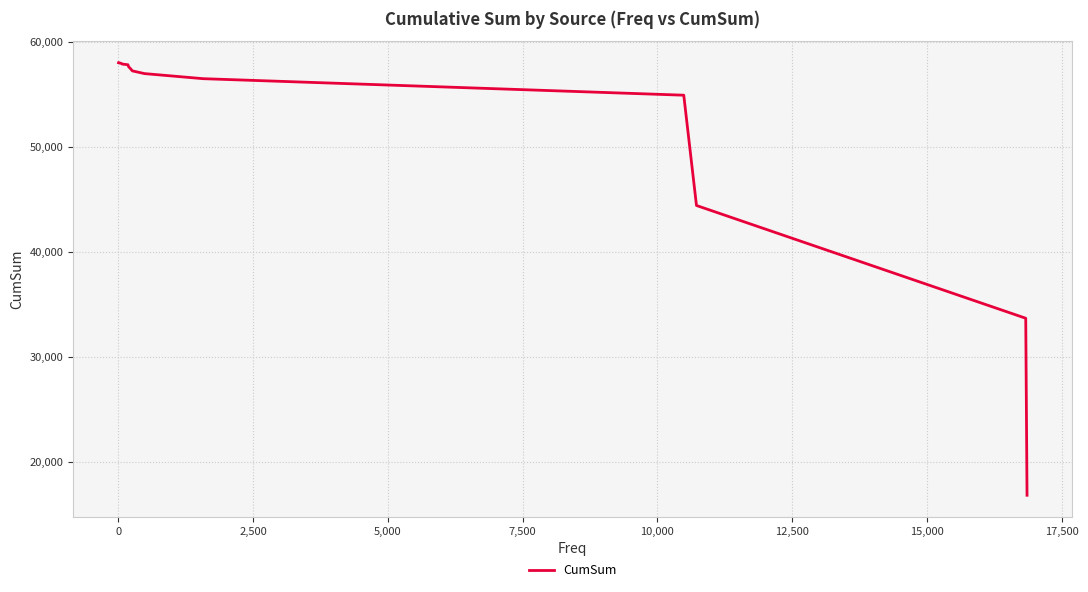

True or false: the data shows 50744 at 0.

False